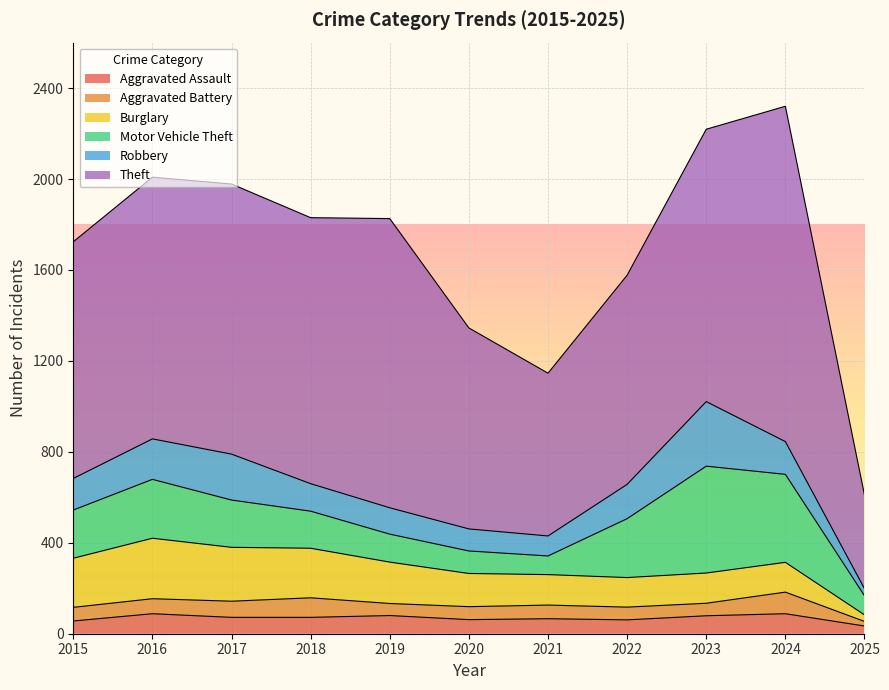

True or false: Robbery and Burglary intersect in this chart.

True